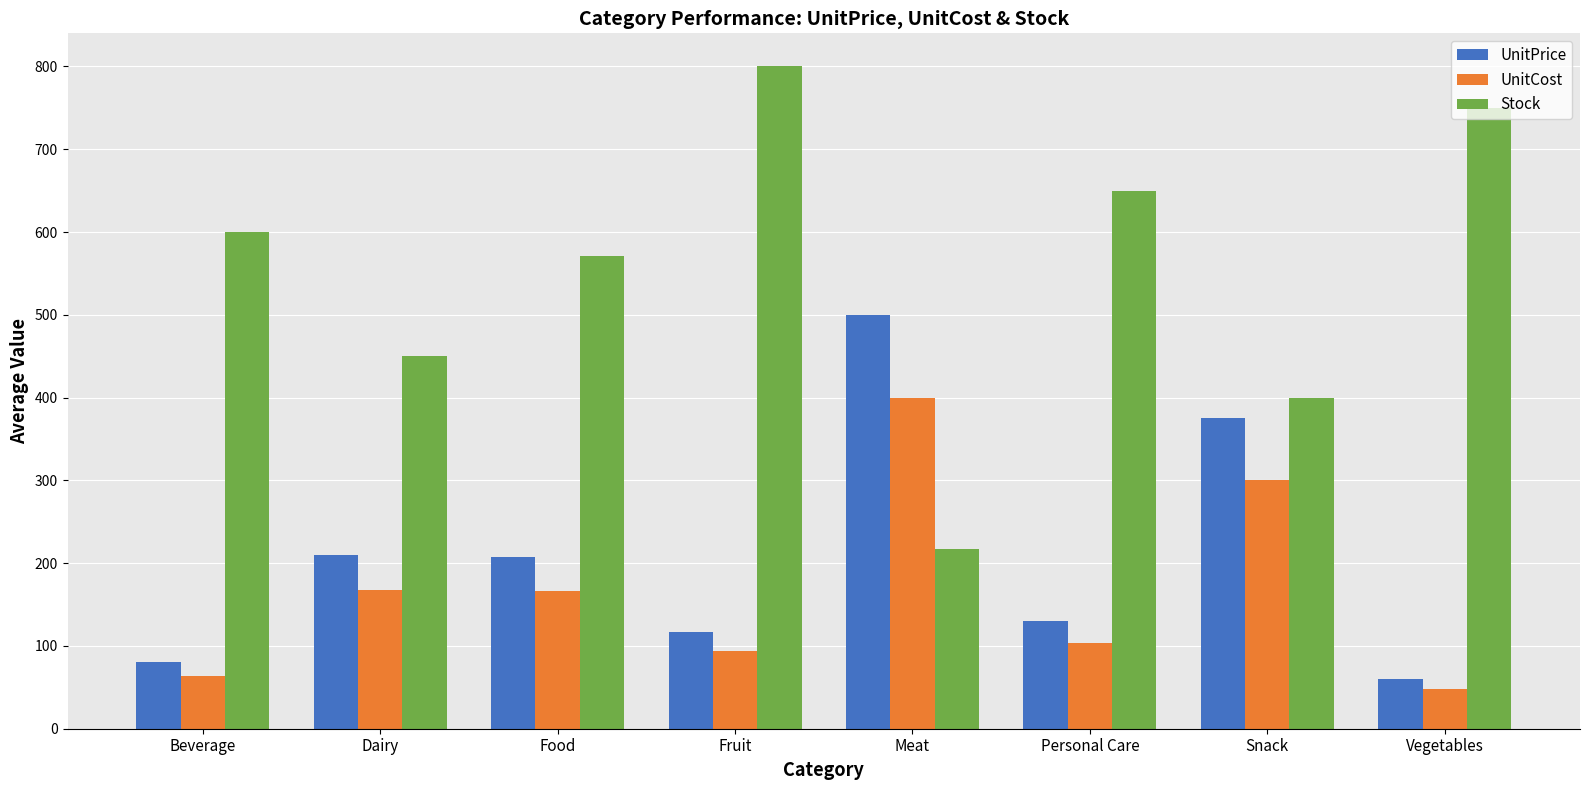

What is the difference between the highest and lowest values at Snack?

100.0